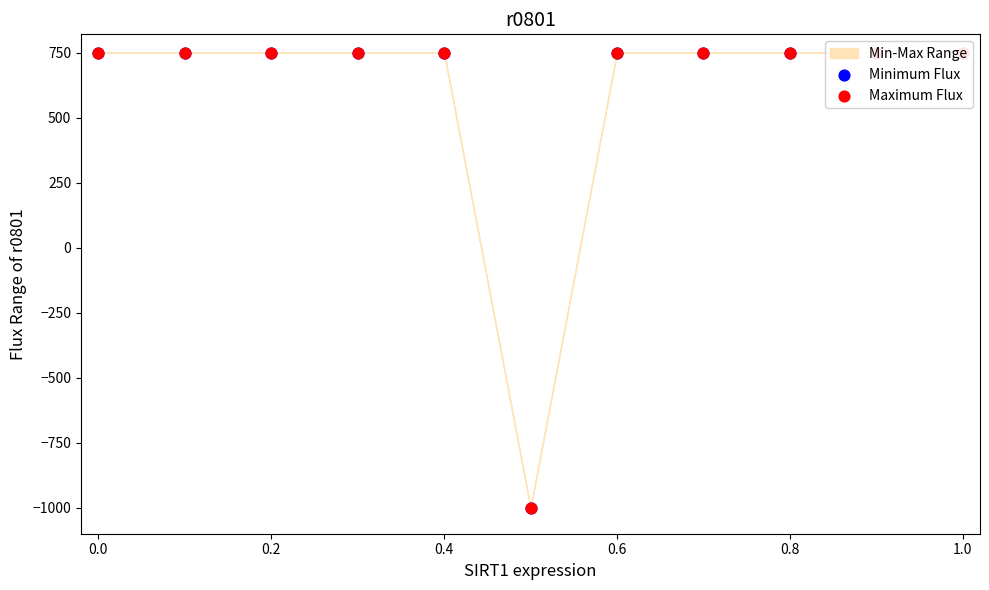

Which series contains the highest Y value?

Minimum Flux